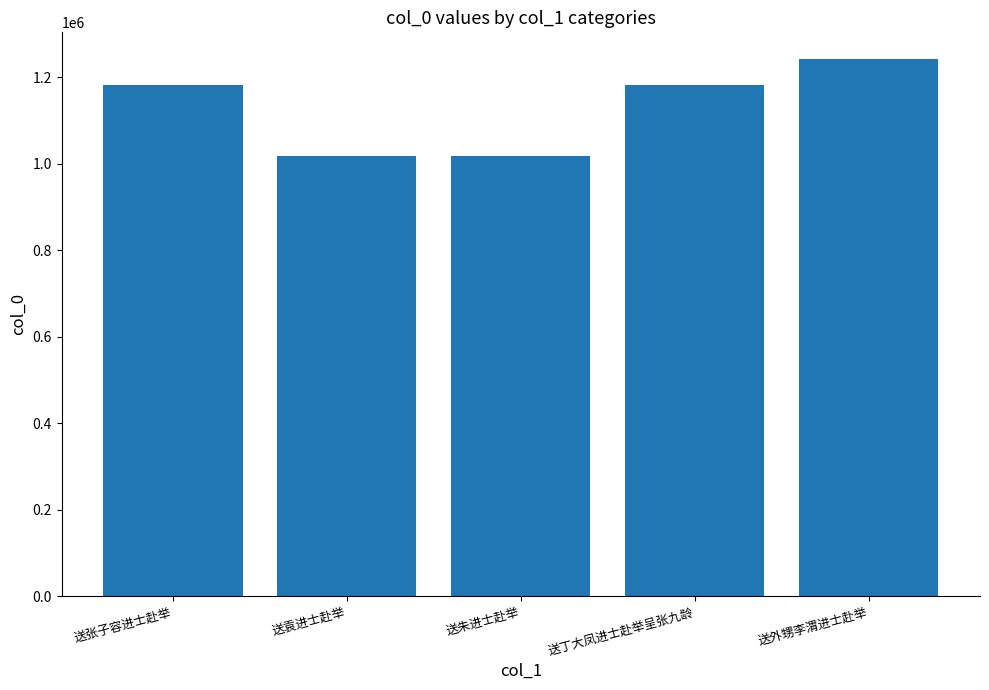

What is the change in value from 送张子容进士赴举 to 送袁进士赴举?

-164676